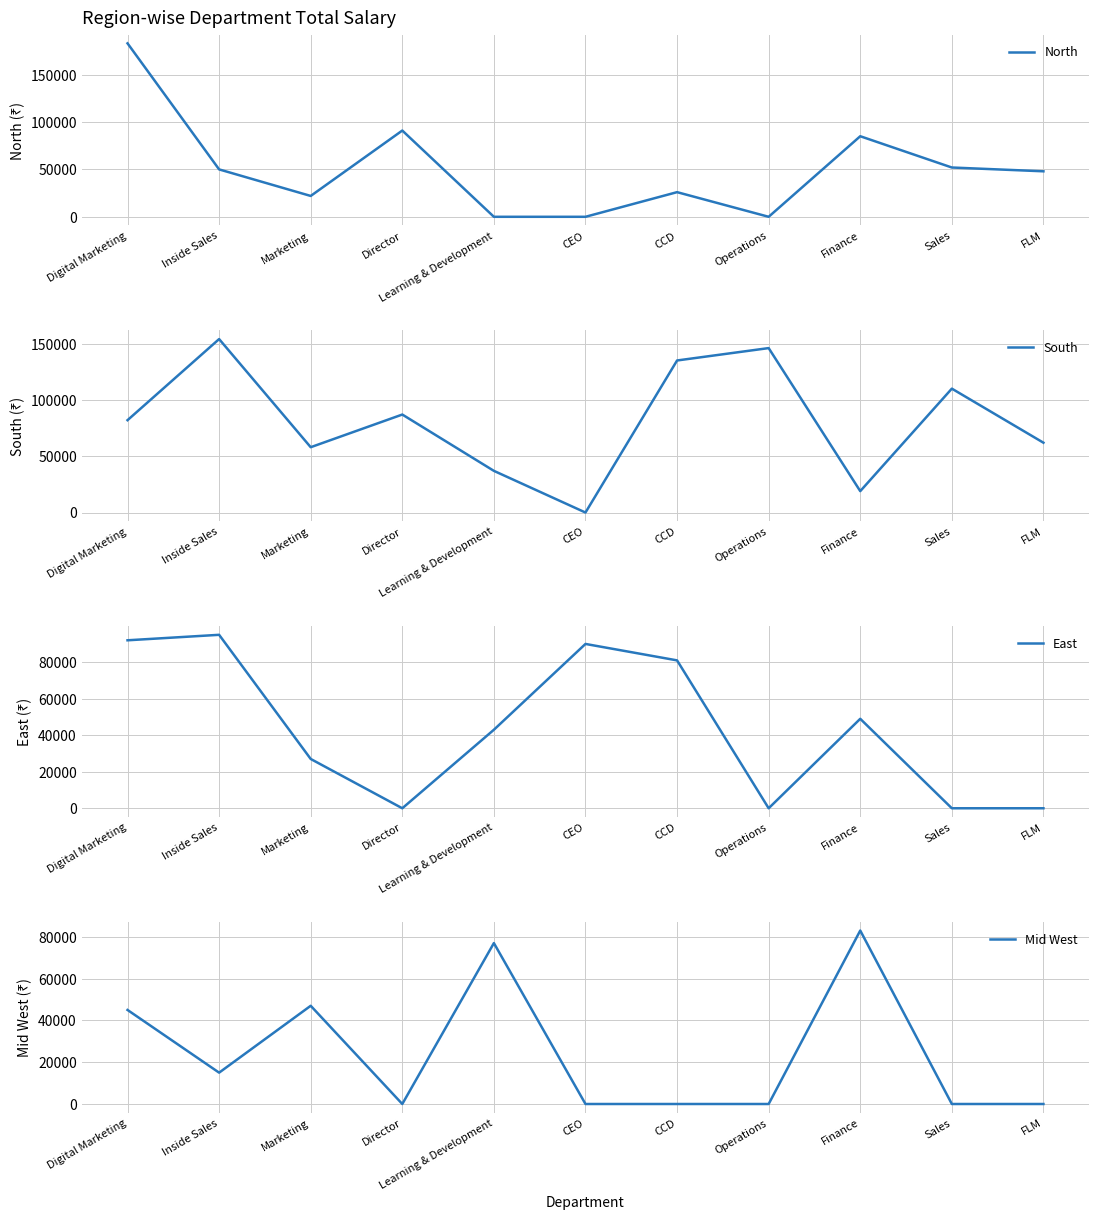

What is the average value of the East series?

43364